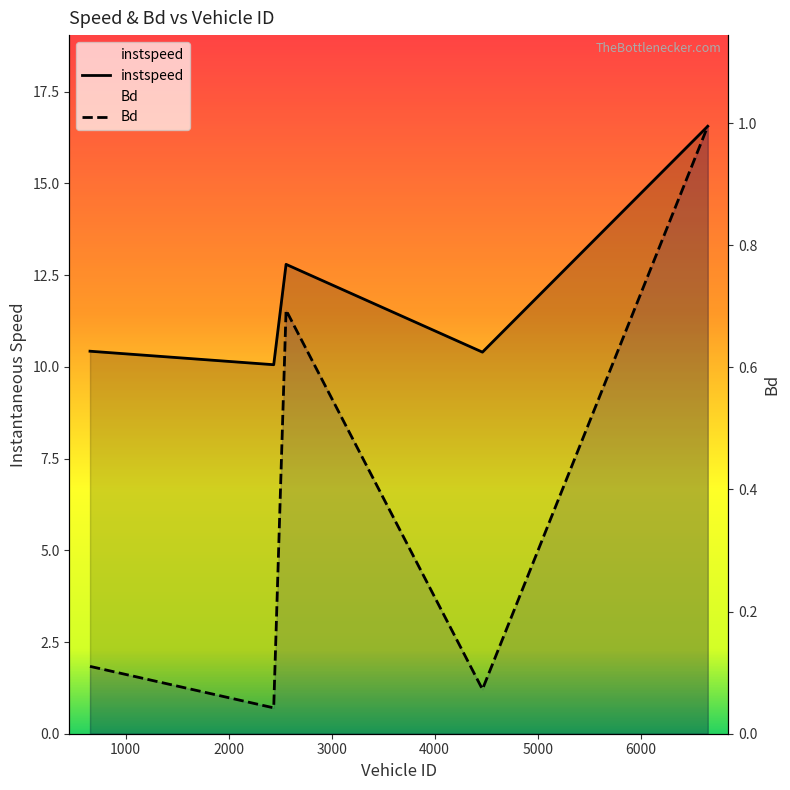

What is the average value of the Bd series?

0.4